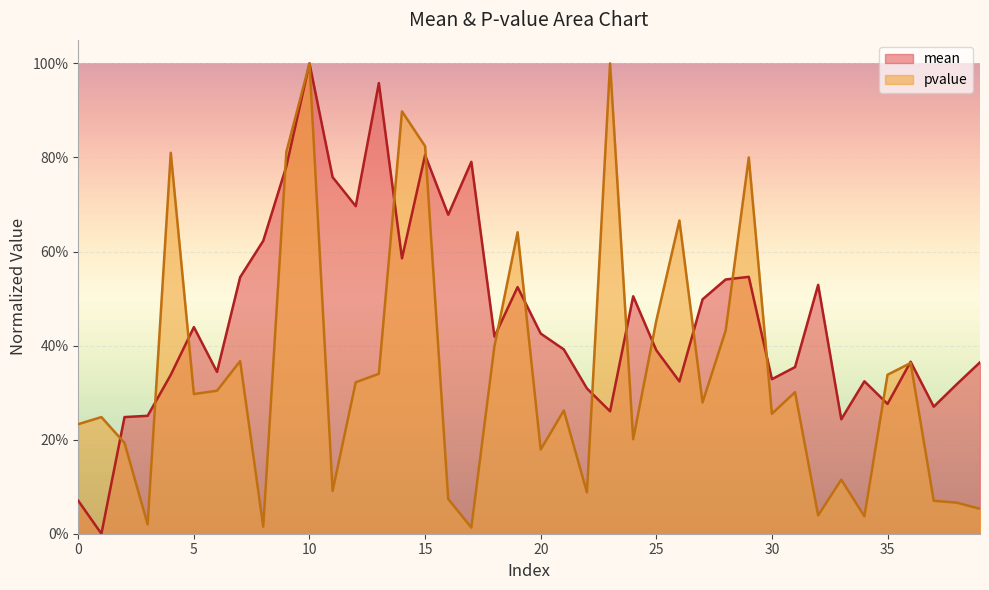

At which category is the sum across all series the highest?

10